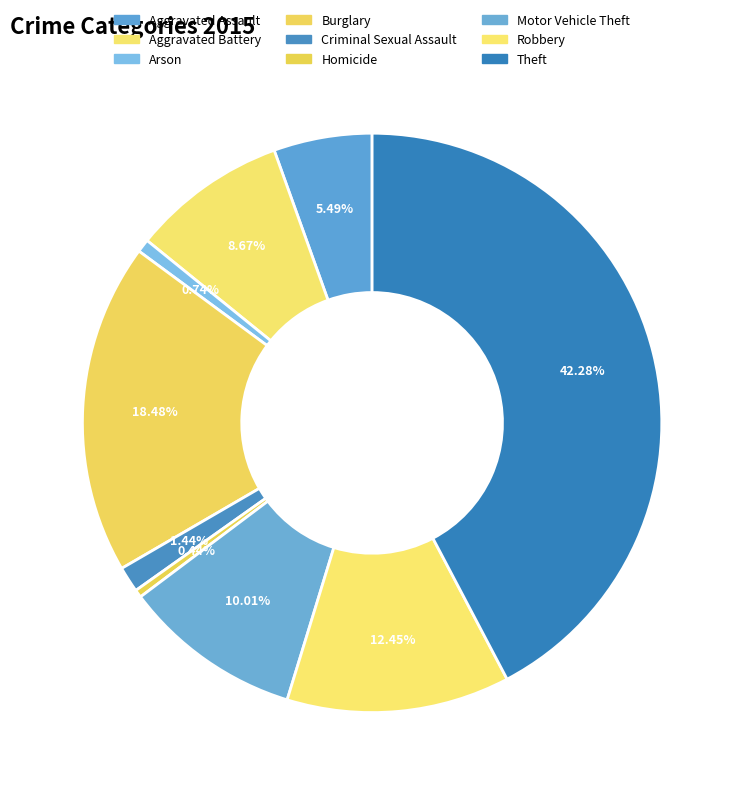

Do Robbery and Aggravated Battery together represent more than half of the pie?

No